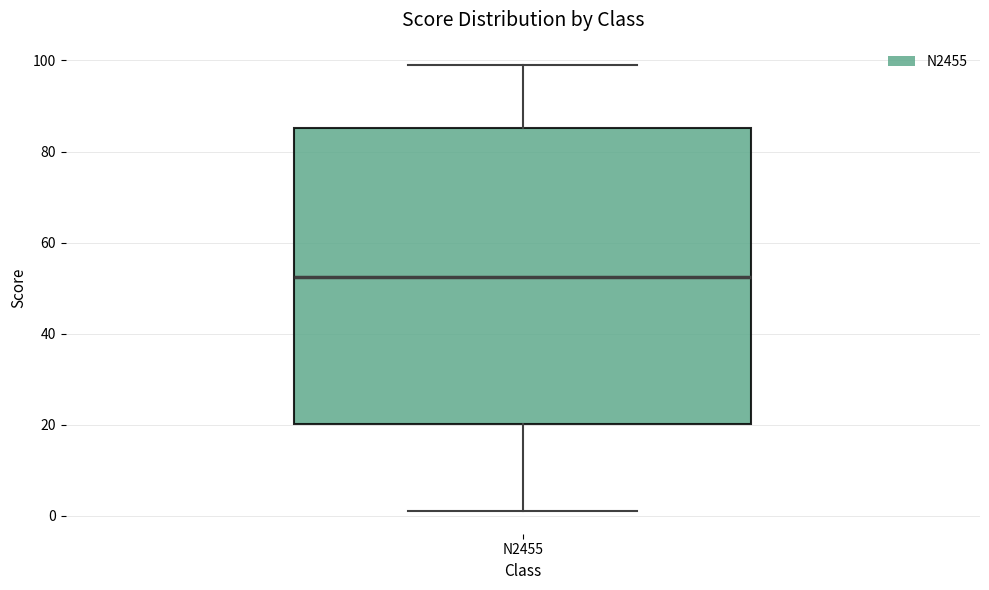

Where does the lower whisker of the box for N2455 end on the y-axis? The values are not printed on the chart, so give them approximately, as read against the axis.

2